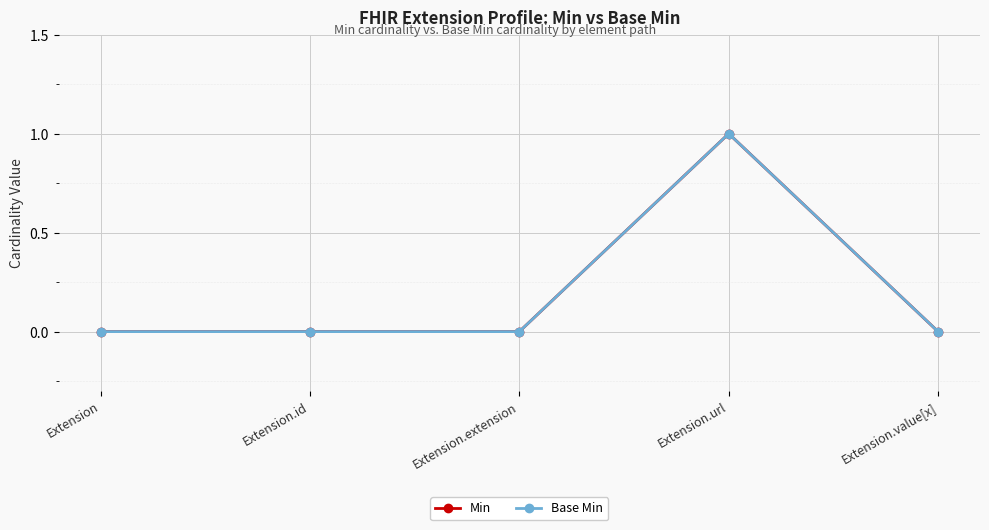

Which series has the largest total across all categories?

Min